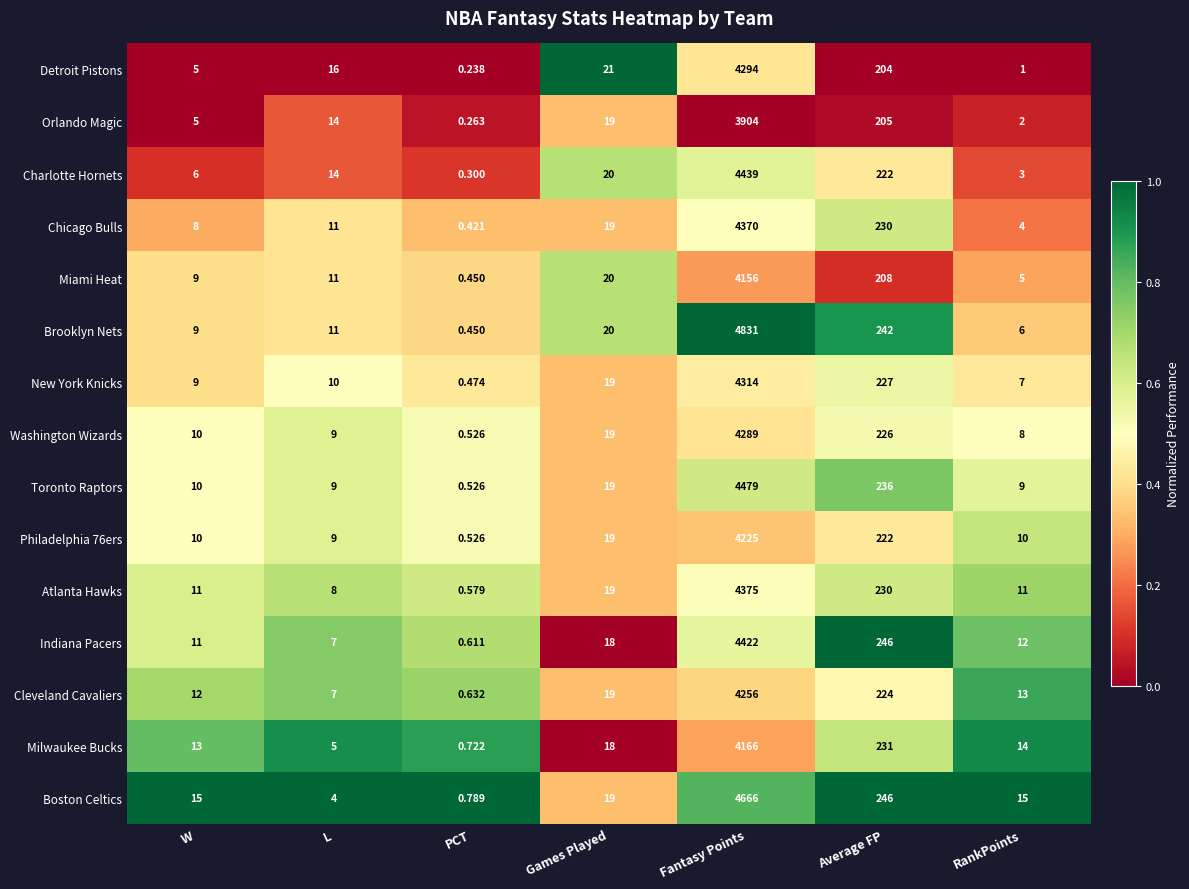

Is the value of Detroit Pistons at Average FP greater than the value of Chicago Bulls at Fantasy Points?

No